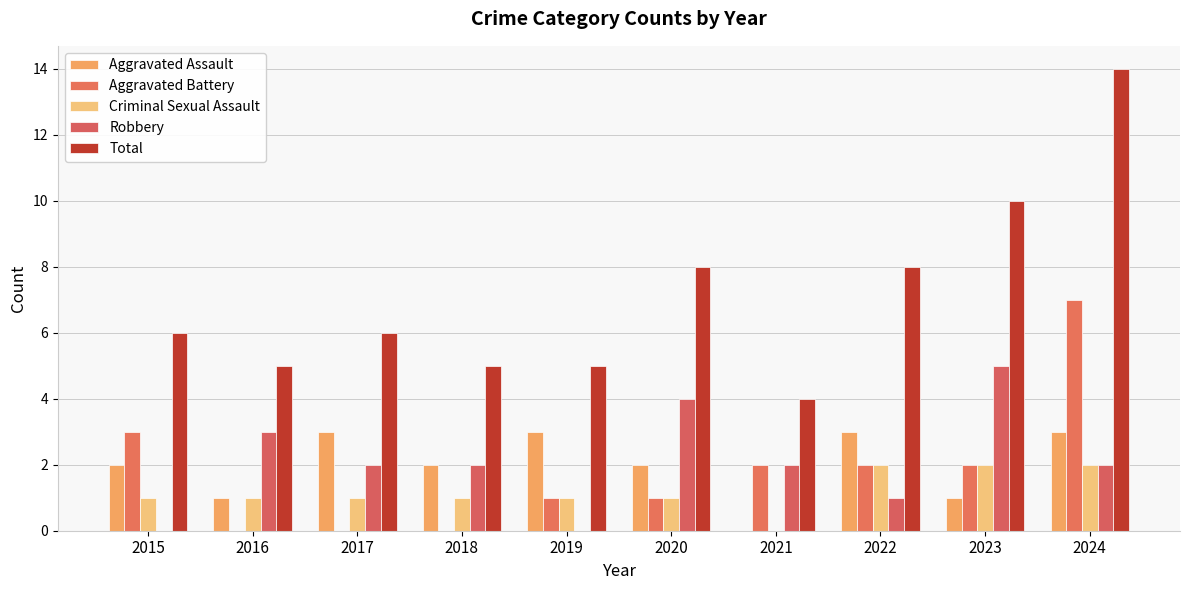

What is the average value of the Aggravated Battery series?

2